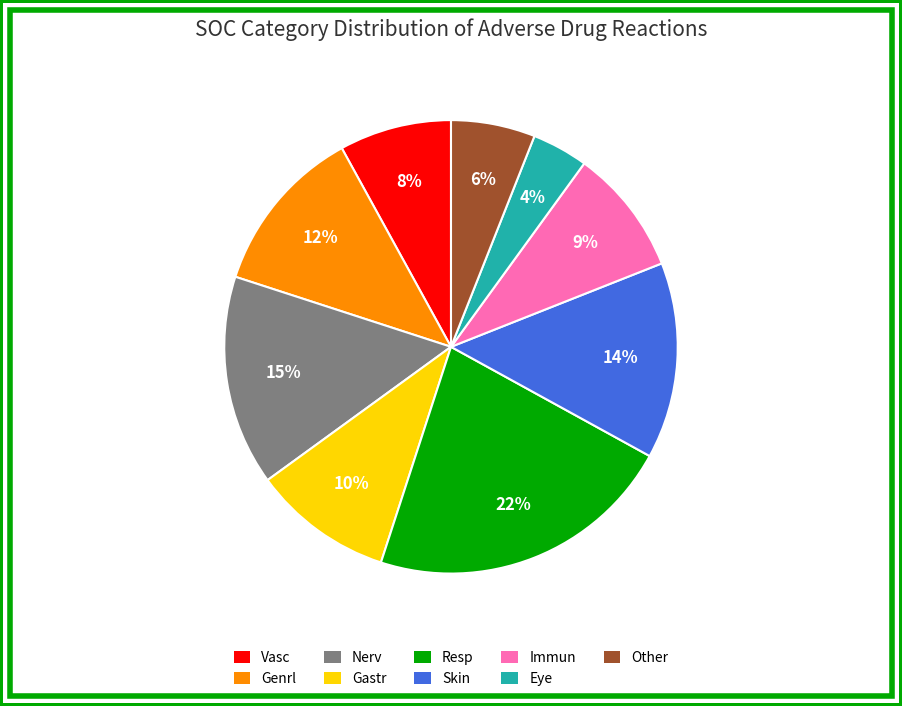

Is the sum of Gastr and Immun greater than half?

No